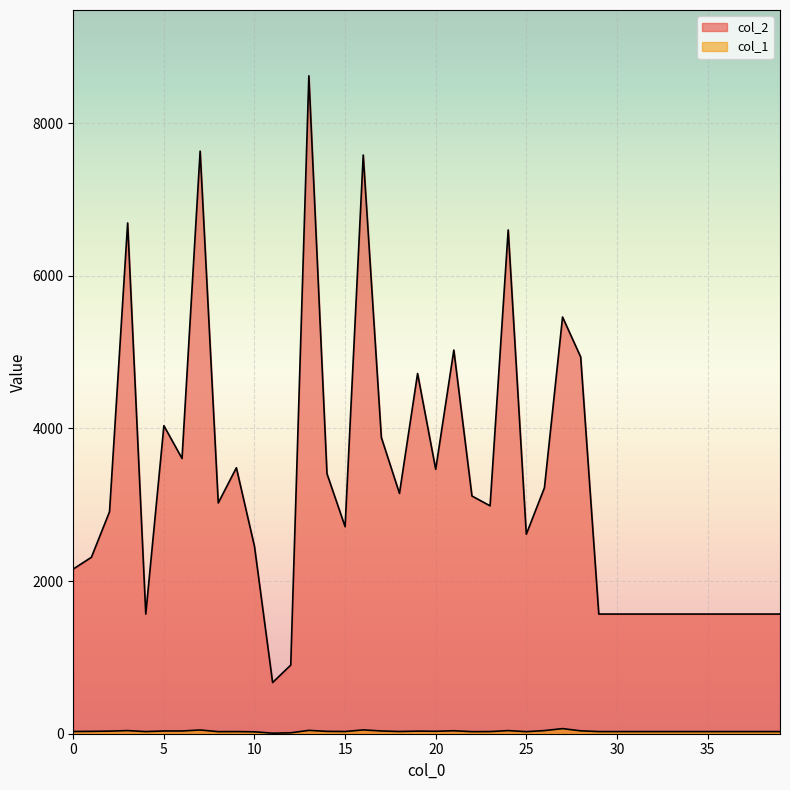

At 9, list the series in order from smallest to largest.

col_1, col_2